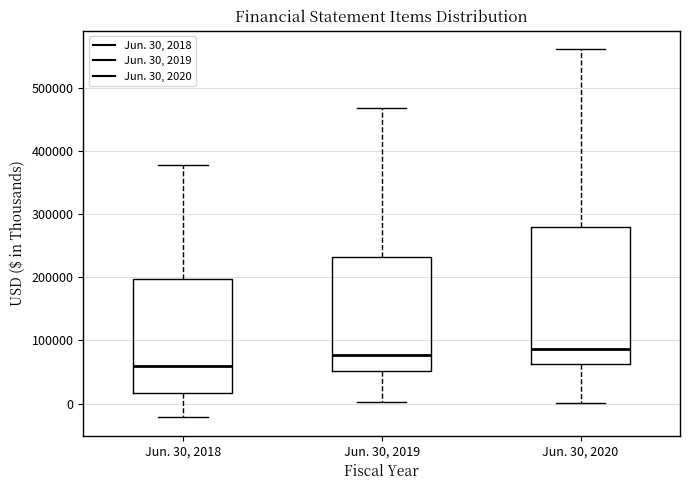

Comparing the boxes themselves (not the whiskers), which one is the tallest?

Jun. 30, 2020